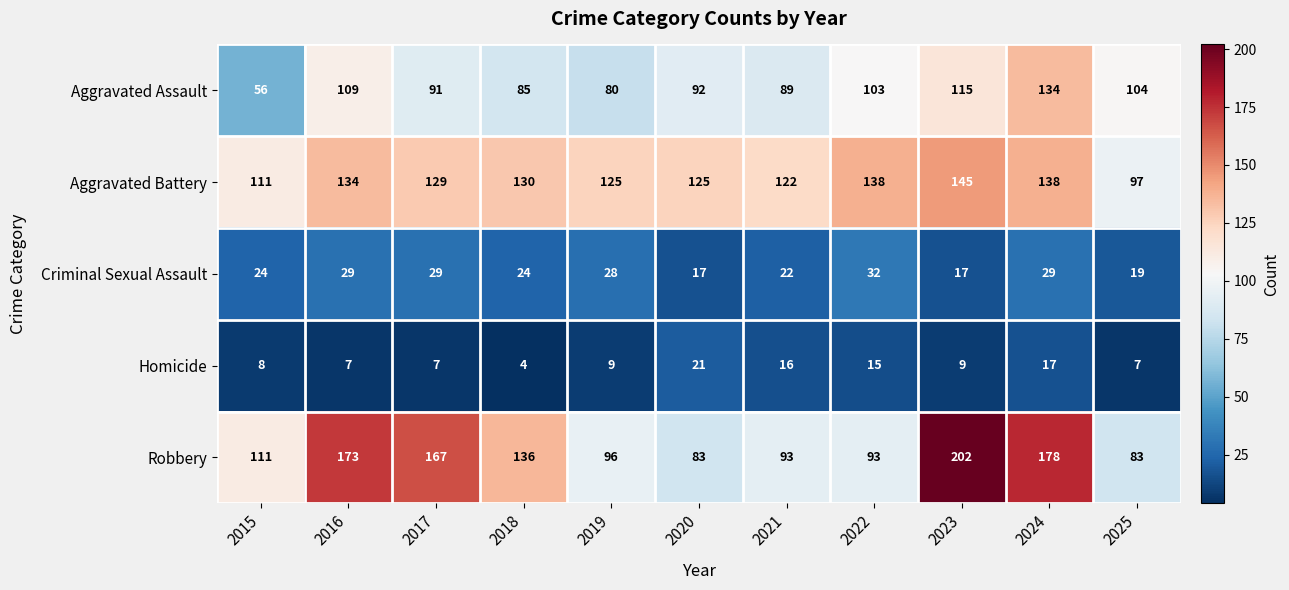

Is it true that Homicide equals 34 at 2020?

False